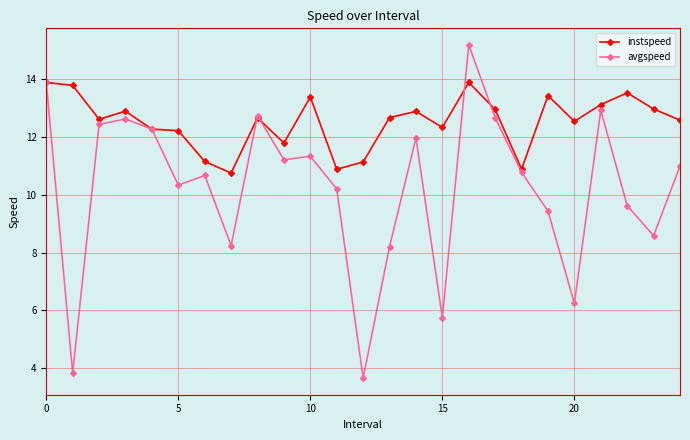

Which series has the largest total across all categories?

instspeed